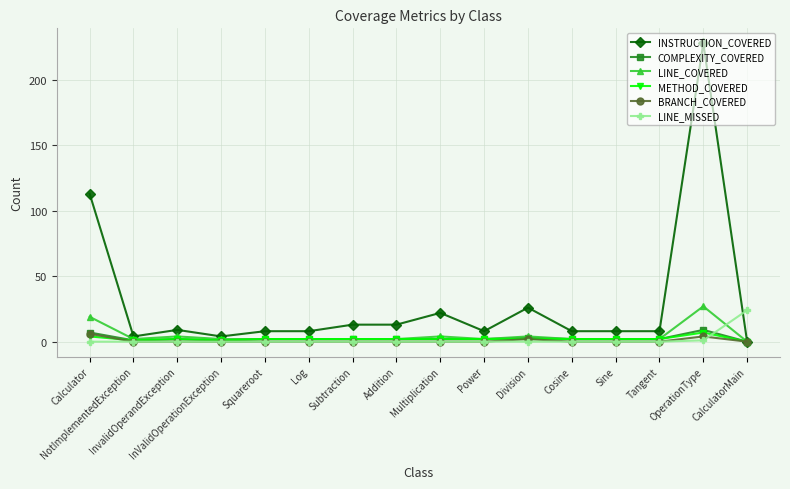

Does the chart display data point markers on the line(s)?

Yes